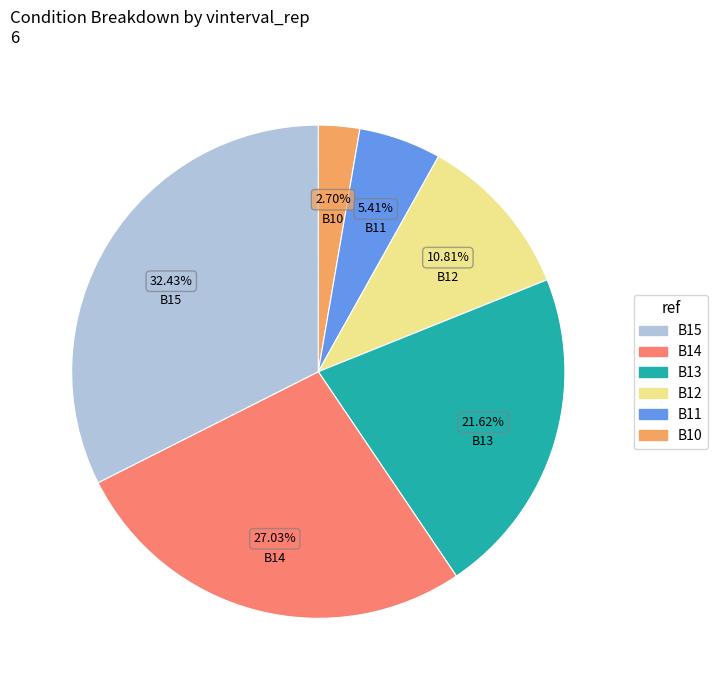

How many segments does this pie chart have?

6